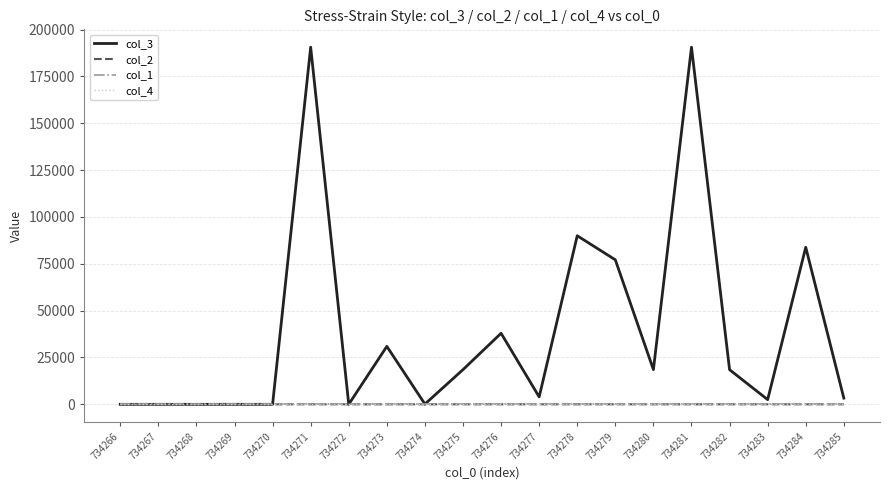

The col_2 series shows 5 at 734277. True or false?

True